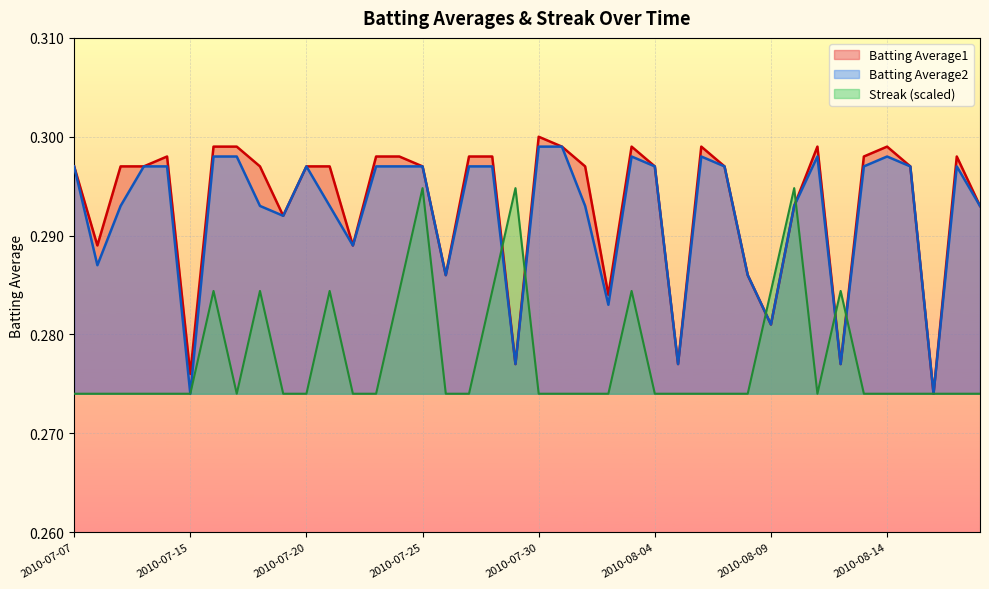

List the series in order of their peak value, highest first.

Batting Average1, Batting Average2, Streak (scaled)